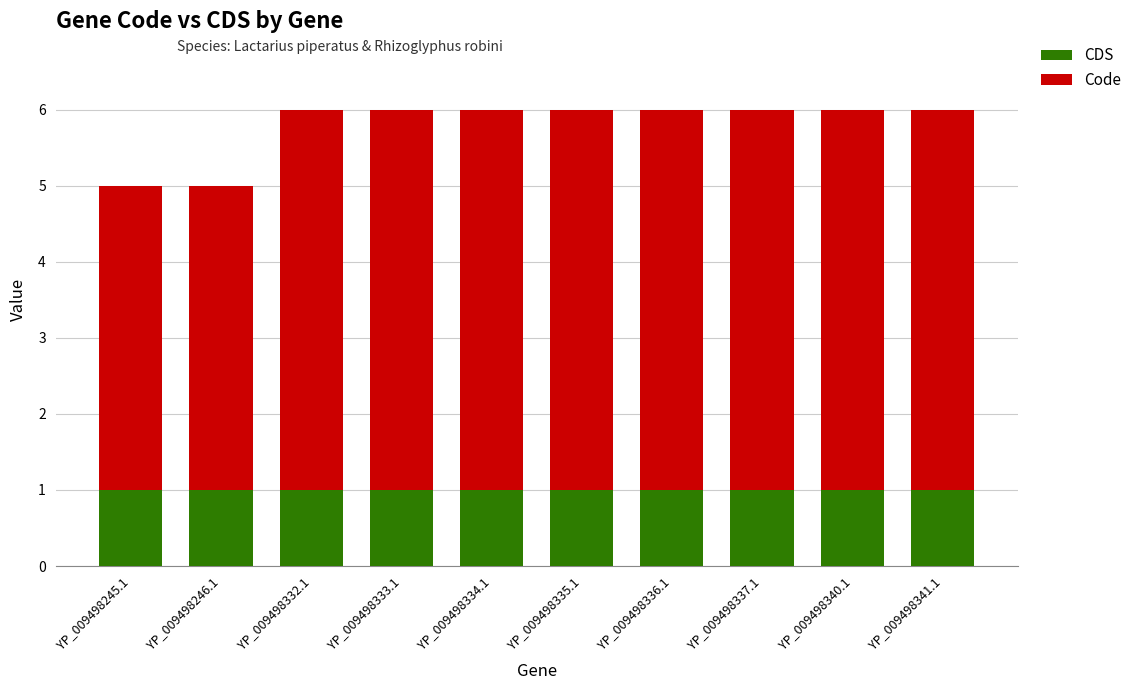

Reading right to left, transcribe the values for CDS.

YP_009498341.1=1	YP_009498340.1=1	YP_009498337.1=1	YP_009498336.1=1	YP_009498335.1=1	YP_009498334.1=1	YP_009498333.1=1	YP_009498332.1=1	YP_009498246.1=1	YP_009498245.1=1